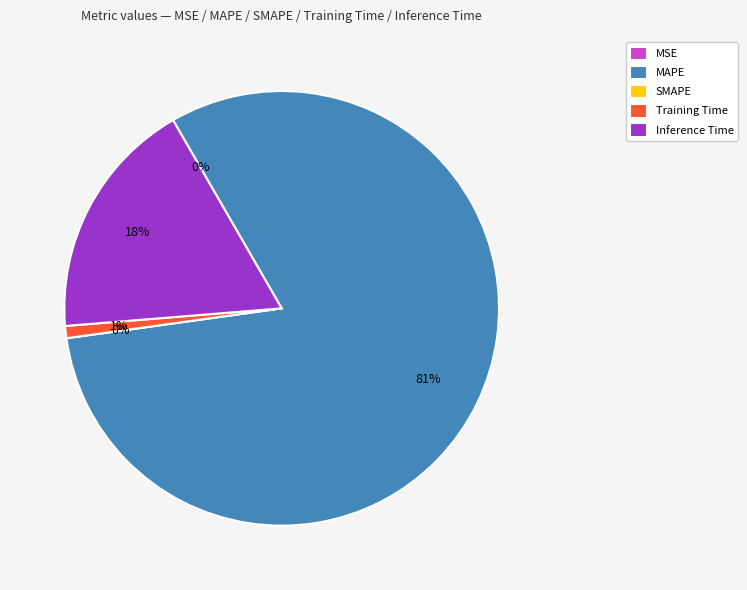

To the nearest percent, what is the average slice percentage?

20%